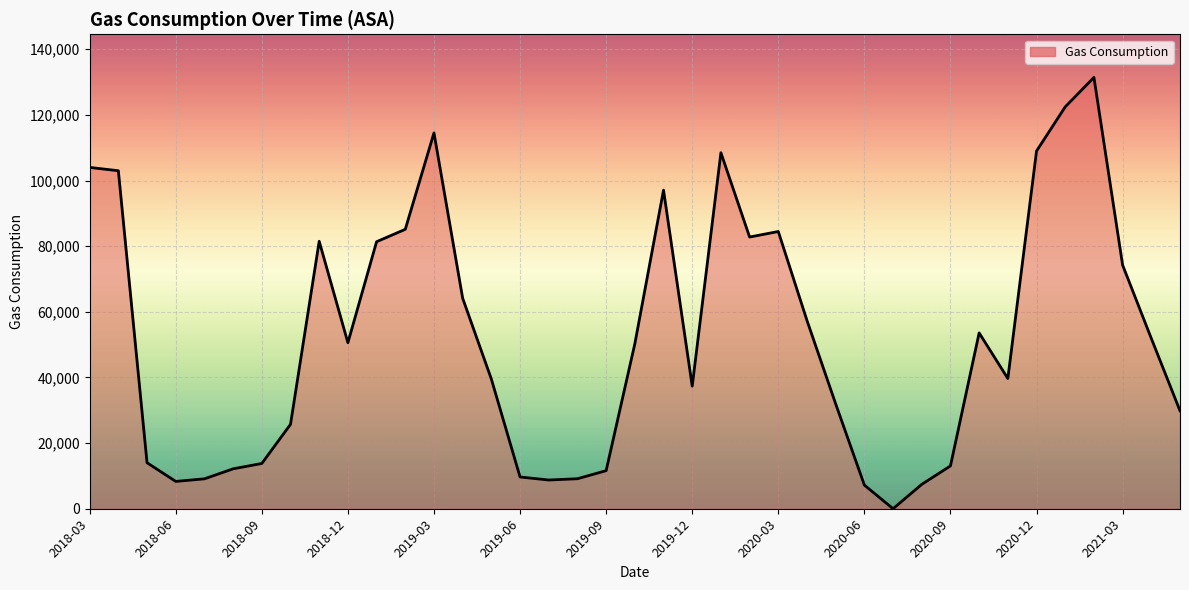

What is the maximum value shown in the chart?

131406.2